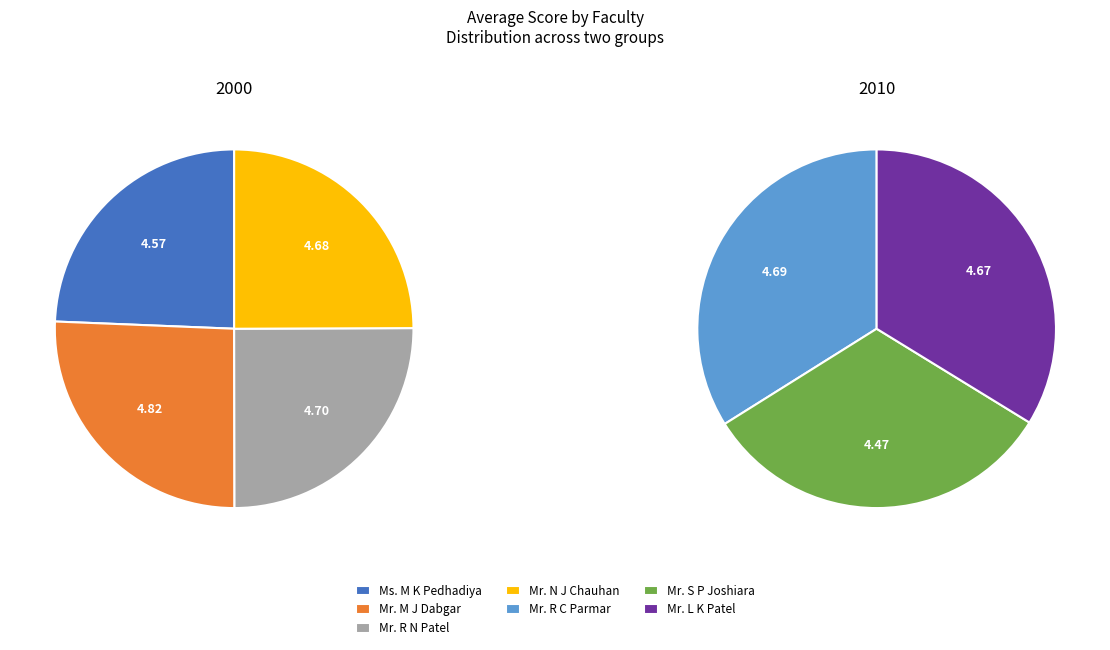

Which category has the biggest portion of the pie?

Mr. M J Dabgar